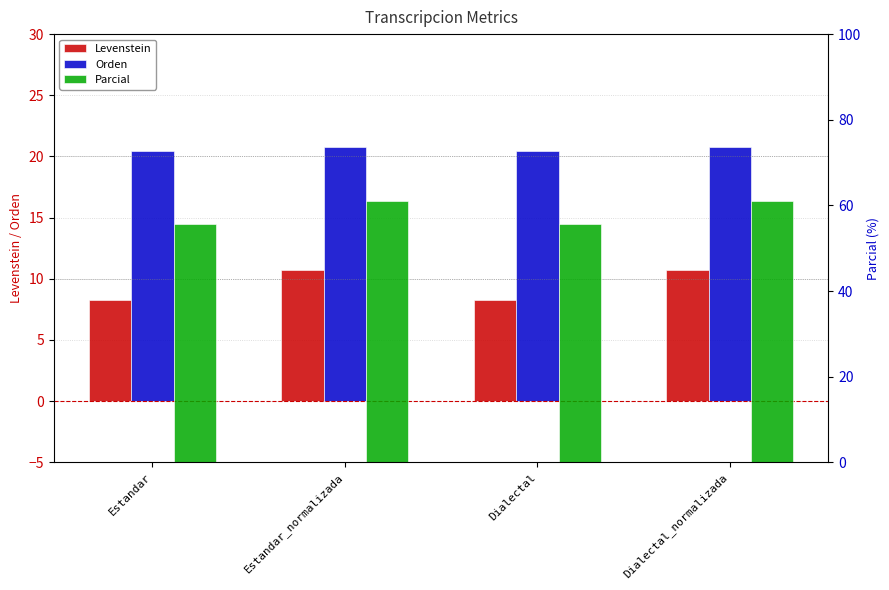

Is it true that Levenstein equals 8.2 at Dialectal?

True